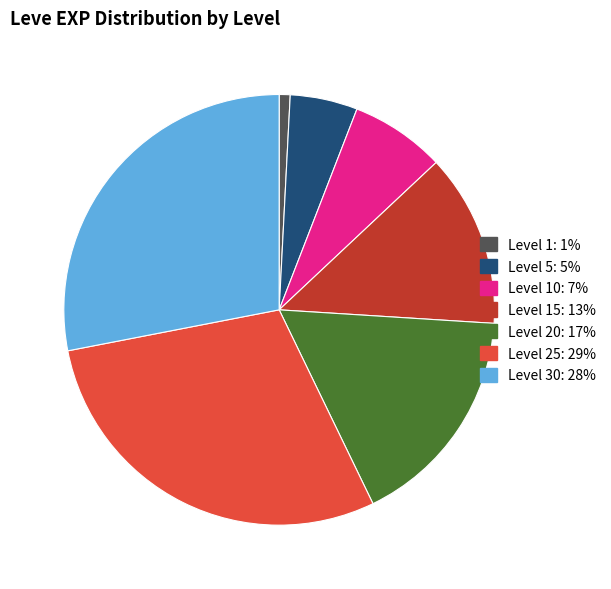

Is there any slice that represents more than half of the pie?

No